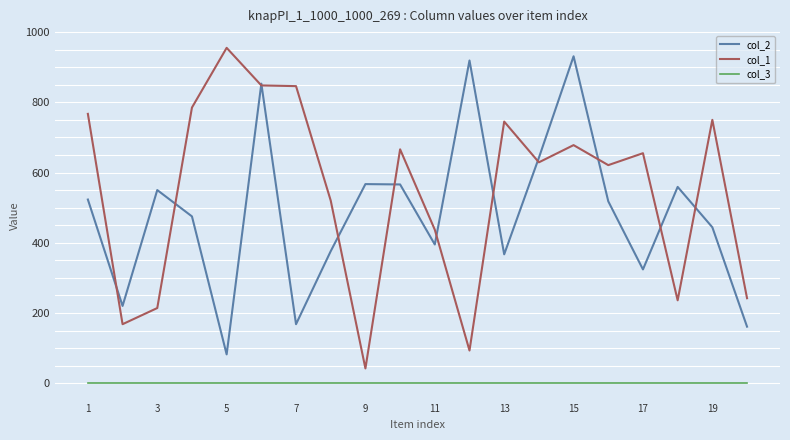

True or false: col_3 and col_2 intersect in this chart.

False